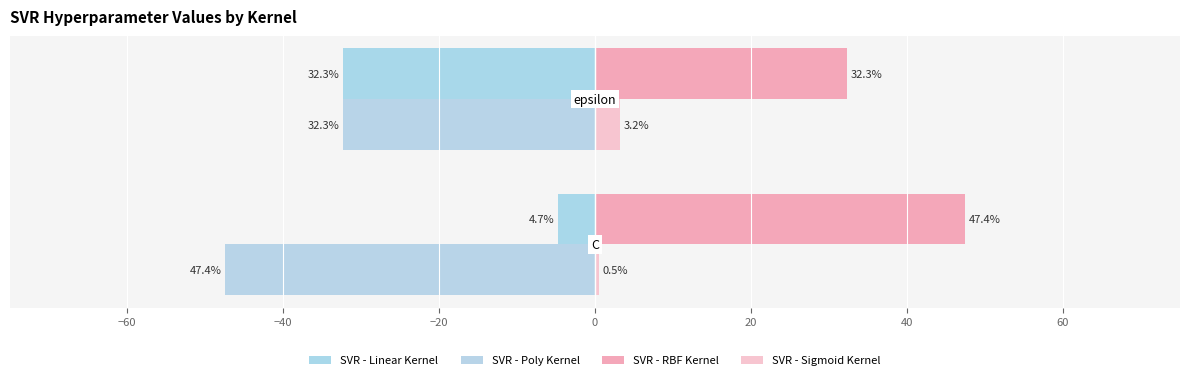

Count the number of categories in the chart.

2